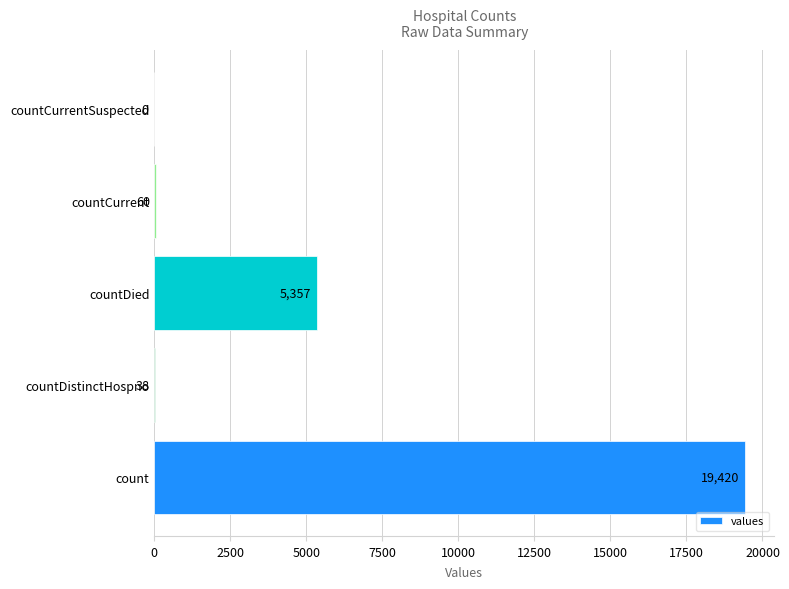

What is the change in value from count to countCurrent?

-19360